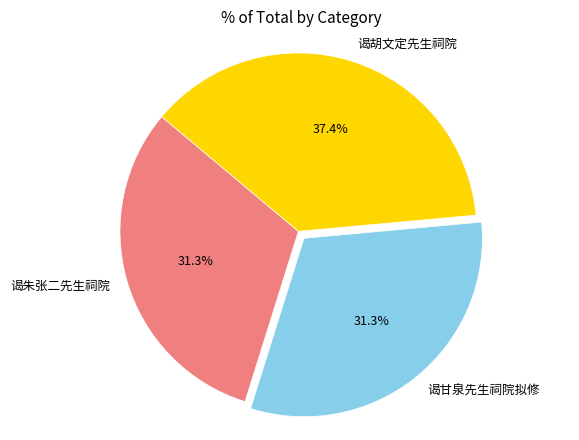

Is there any slice that represents more than half of the pie?

No